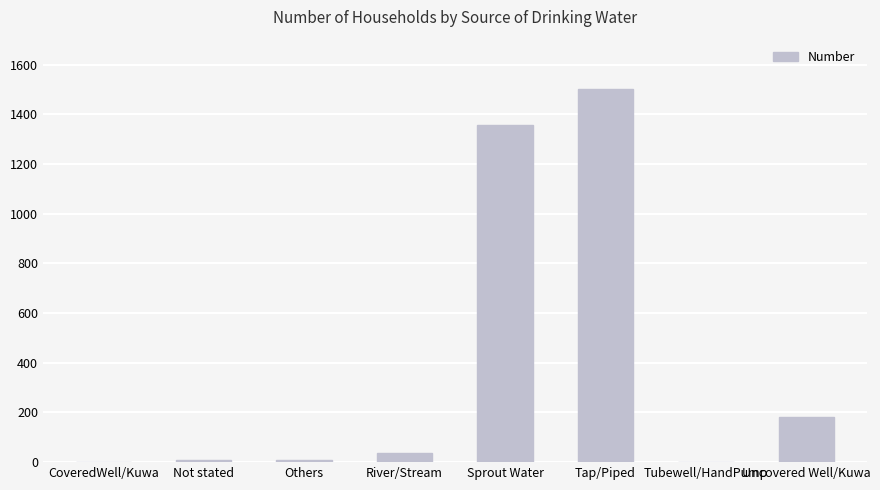

The chart shows a value of 0 at Tubewell/HandPump. True or false?

True